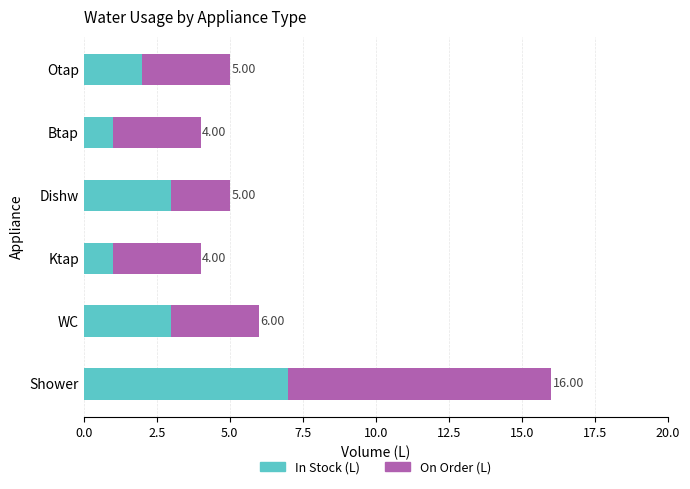

How many On Order (L) values are between 3 and 4?

4